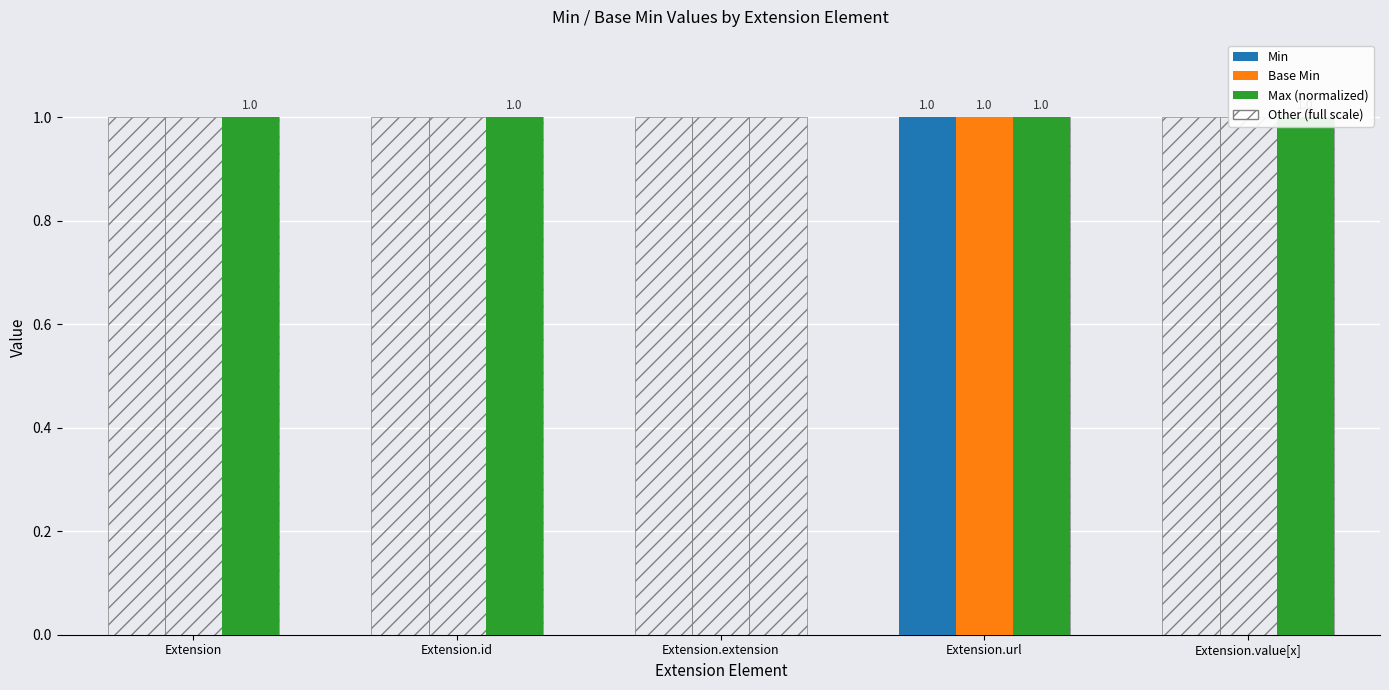

Reading left to right, transcribe all the data shown in this chart.

Min: Extension=0	Extension.id=0	Extension.extension=0	Extension.url=1	Extension.value[x]=0
Base Min: Extension=0	Extension.id=0	Extension.extension=0	Extension.url=1	Extension.value[x]=0
Max (normalized): Extension=1	Extension.id=1	Extension.extension=0	Extension.url=1	Extension.value[x]=1